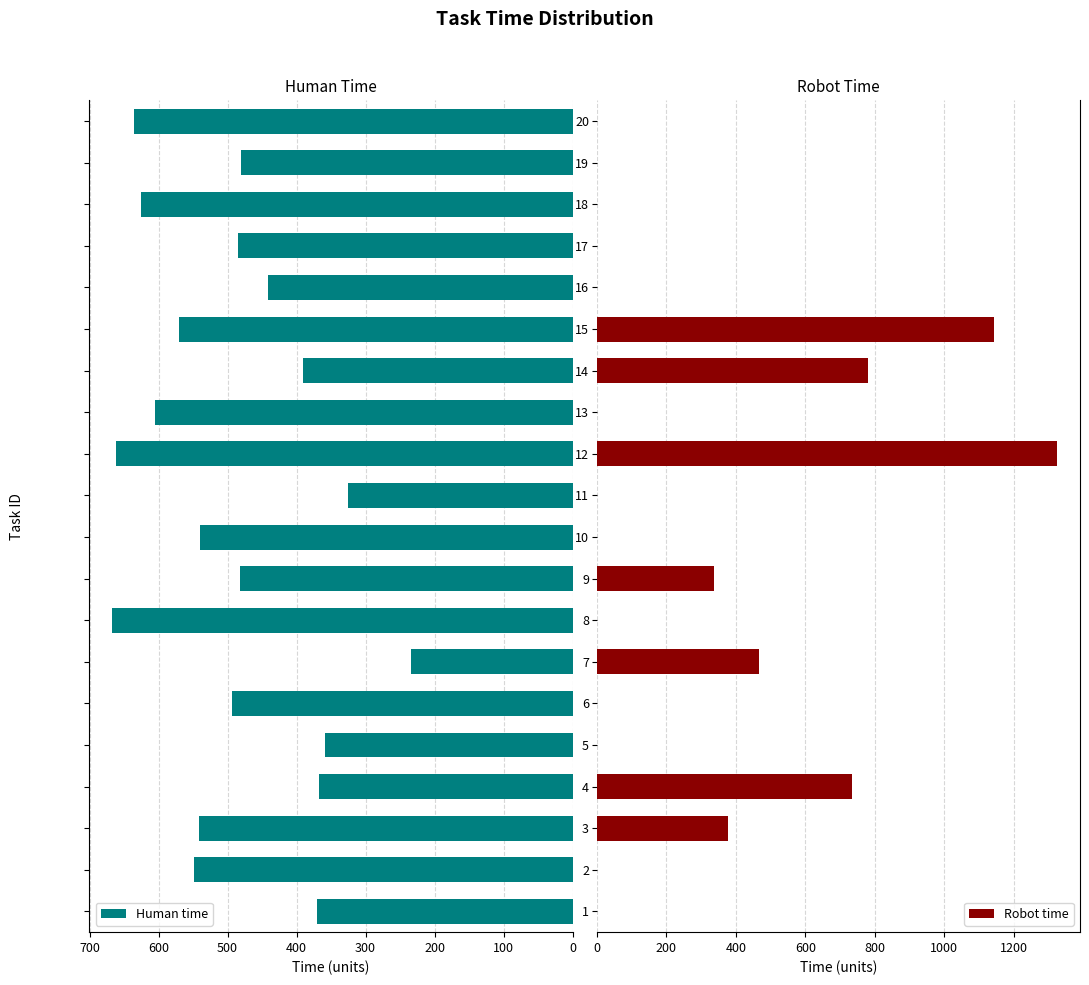

What is the difference between the second highest and minimum values in the Human time series?

428